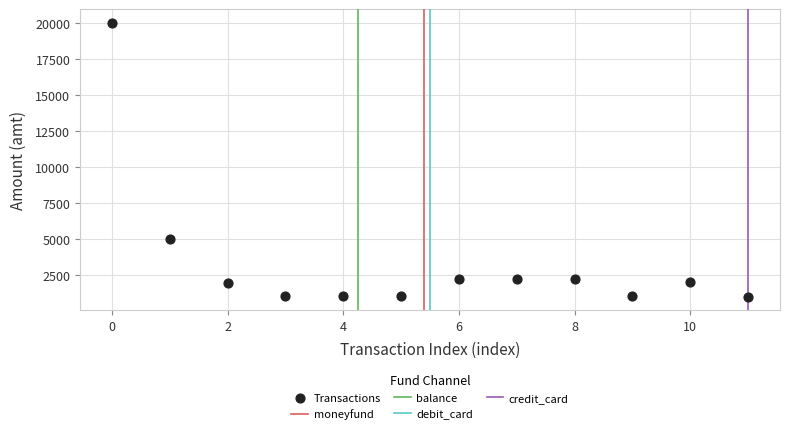

What is the average Y value?

3372.5